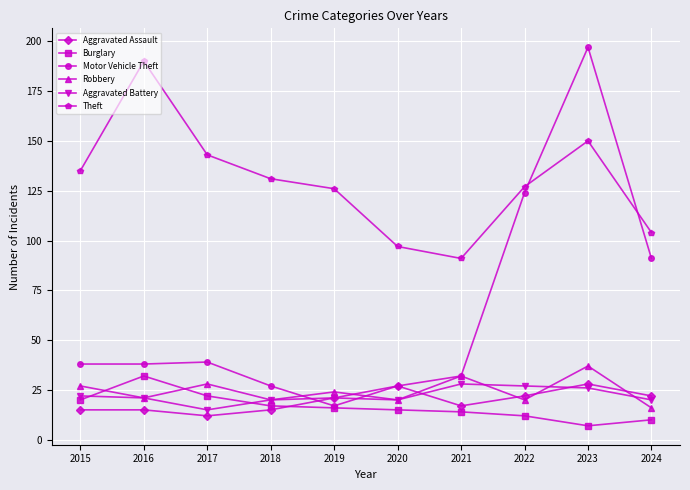

At 2017, list the series in order from largest to smallest.

Theft, Motor Vehicle Theft, Robbery, Burglary, Aggravated Battery, Aggravated Assault